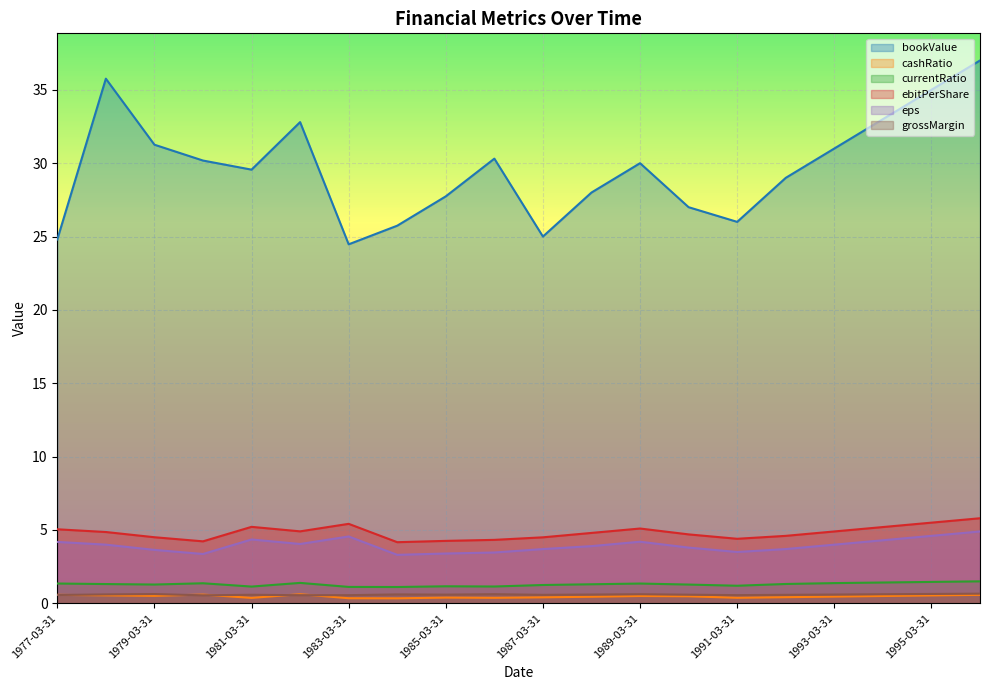

How many lines are shown in the chart?

6